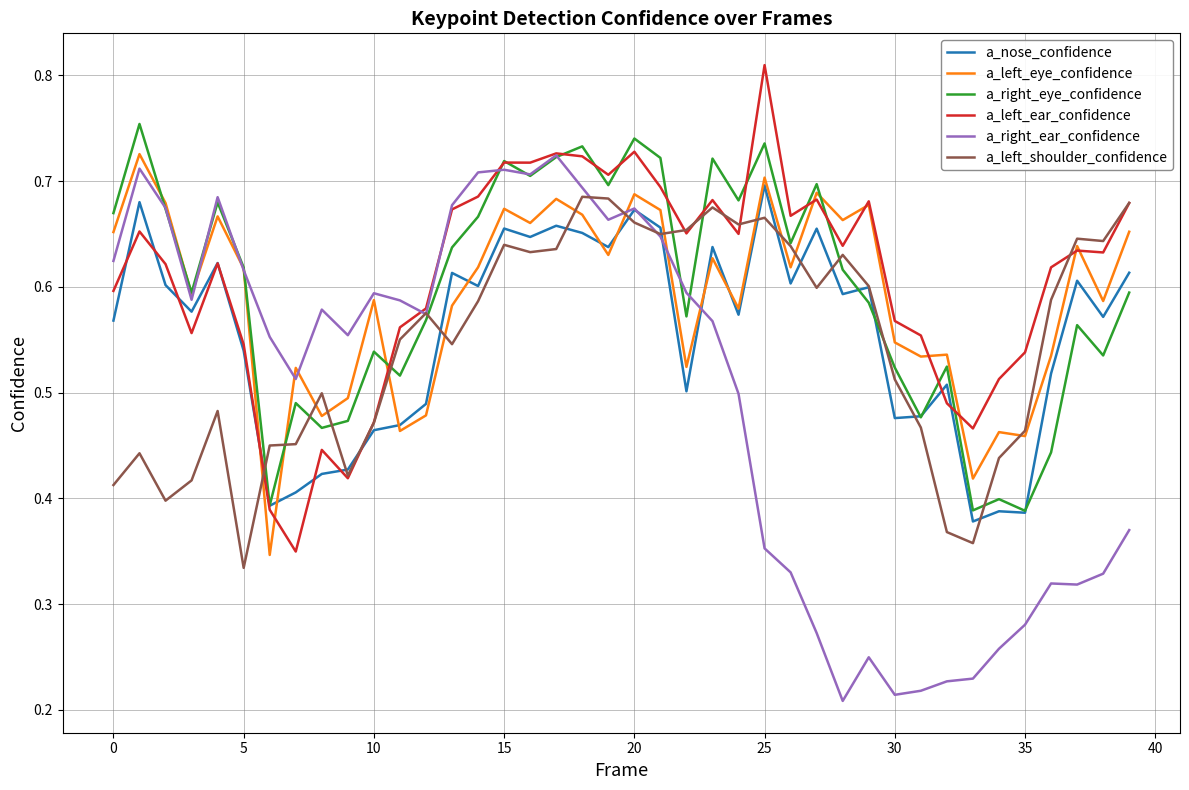

Does the chart have visible grid lines?

Yes